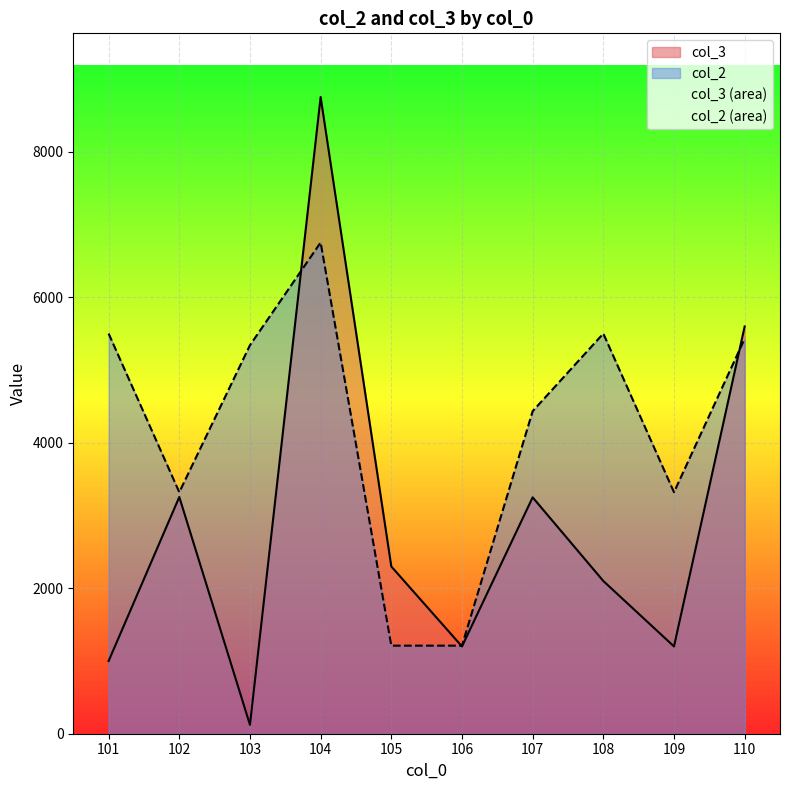

True or false: col_2 has a value of 2854 at 103.

False